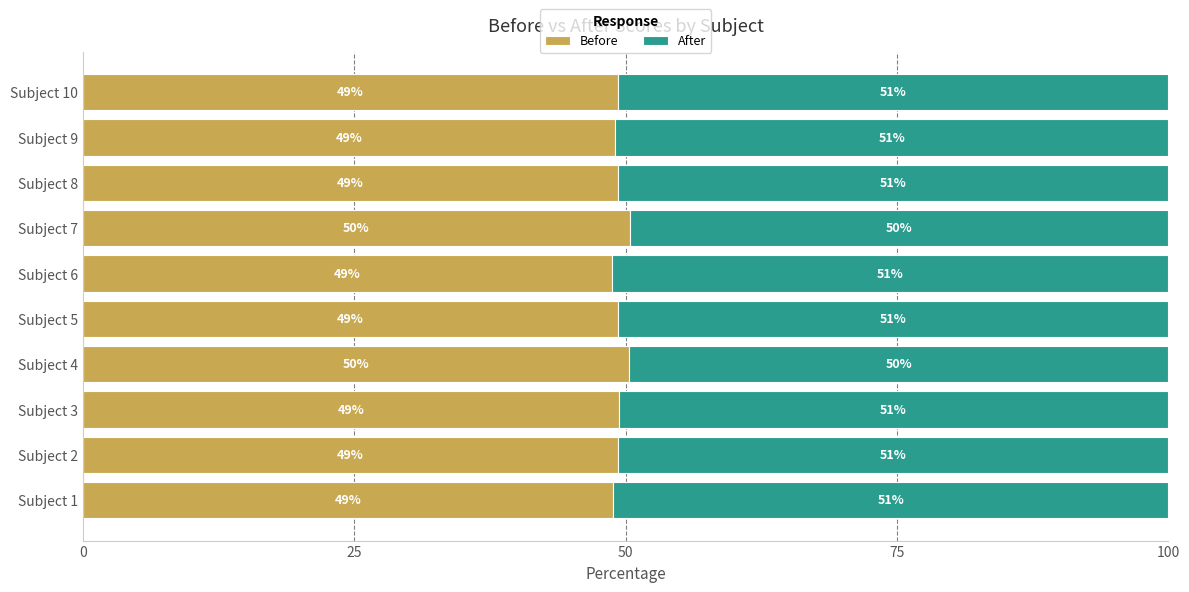

What is the minimum value for Before?

48.8